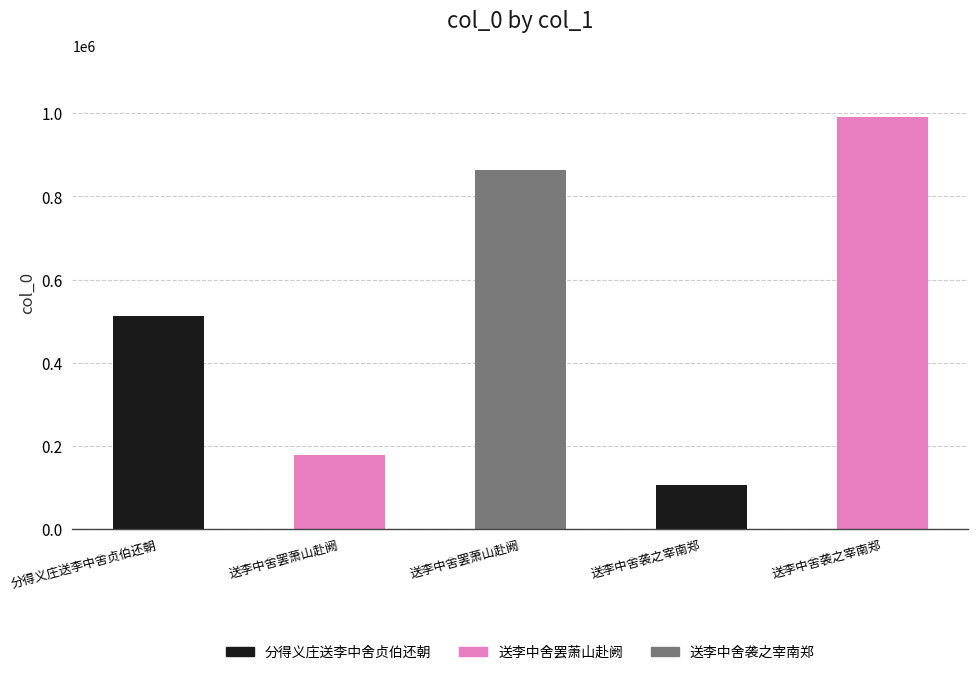

What is the sum of the values at 分得义庄送李中舍贞伯还朝 and 送李中舍罢萧山赴阙?

690894